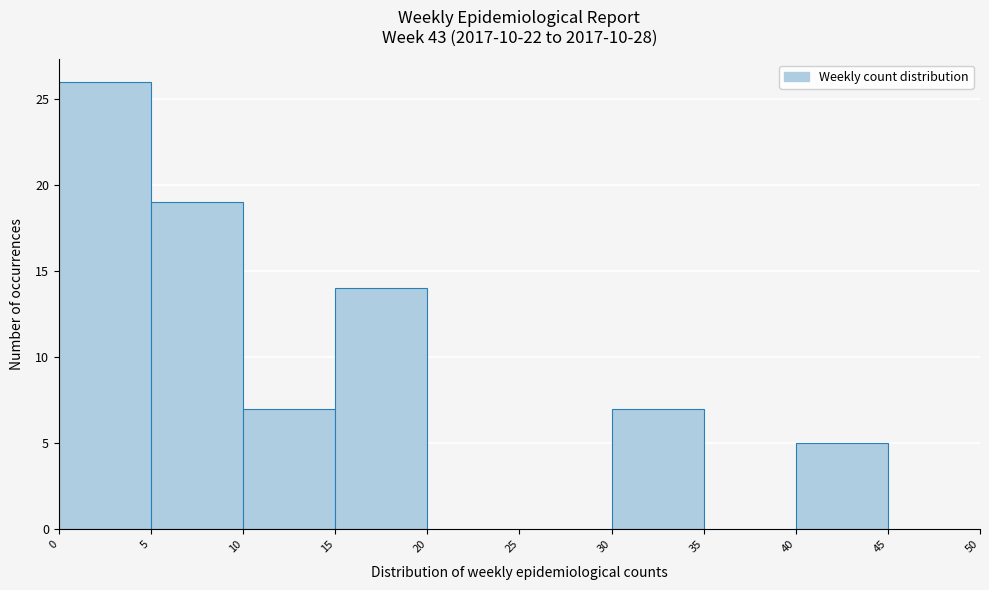

What is the height of the bar covering 15 to 20 on the x-axis? The values are not printed on the chart, so give them approximately, as read against the axis.

14